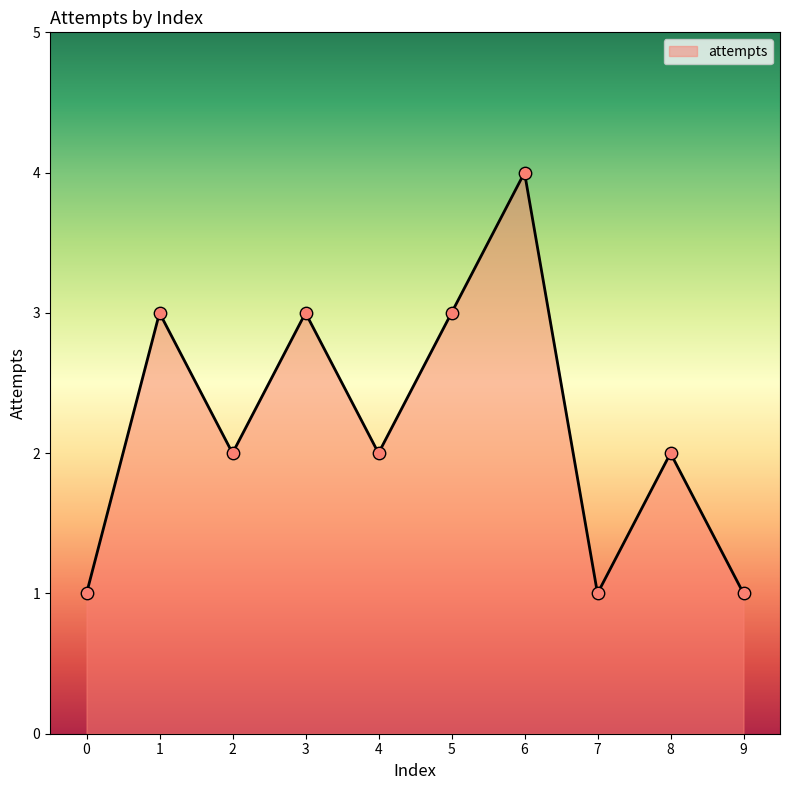

What is the change in value from 1 to 2?

-1